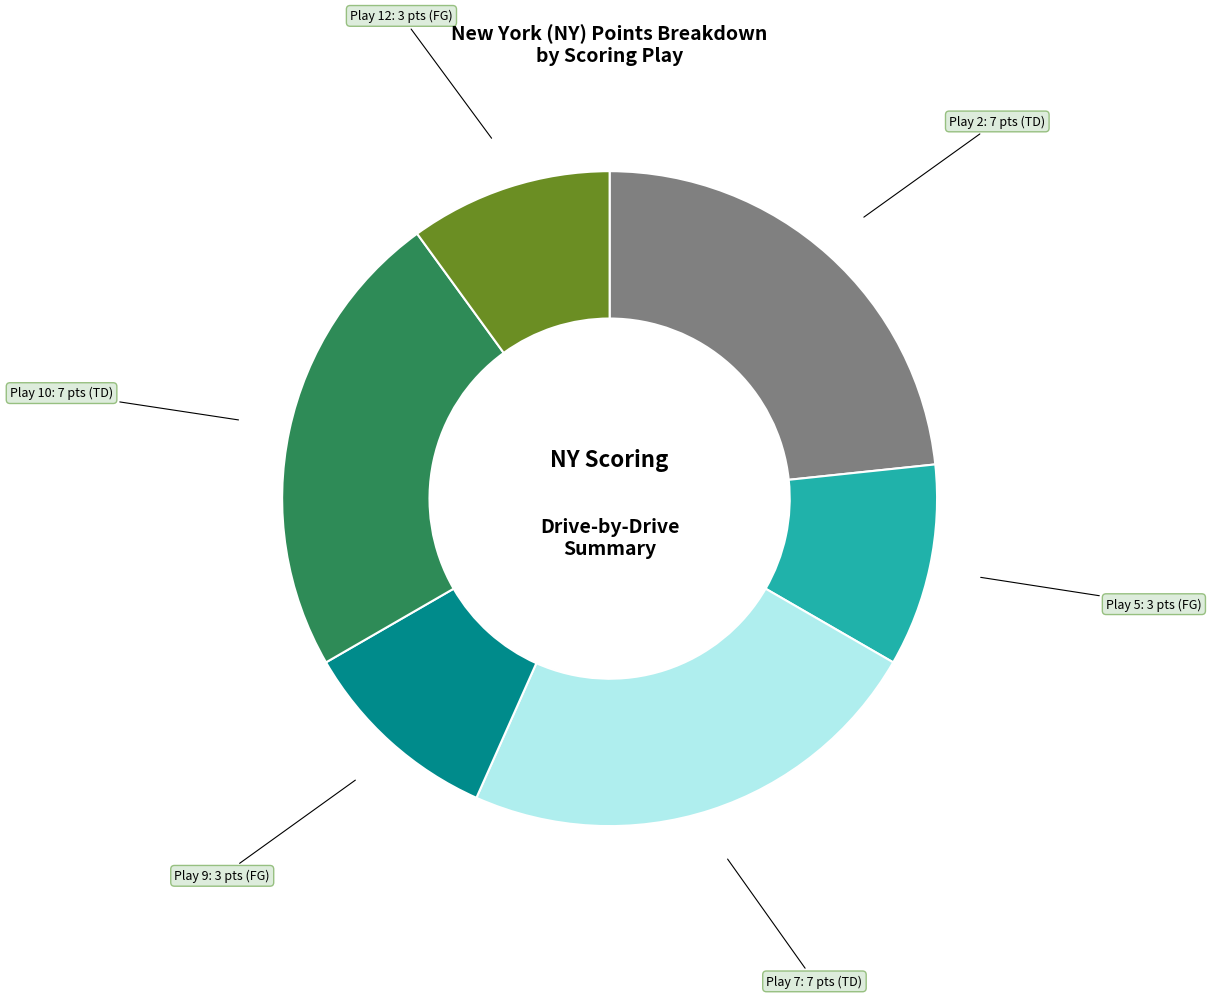

Is there any slice that represents more than half of the pie?

No